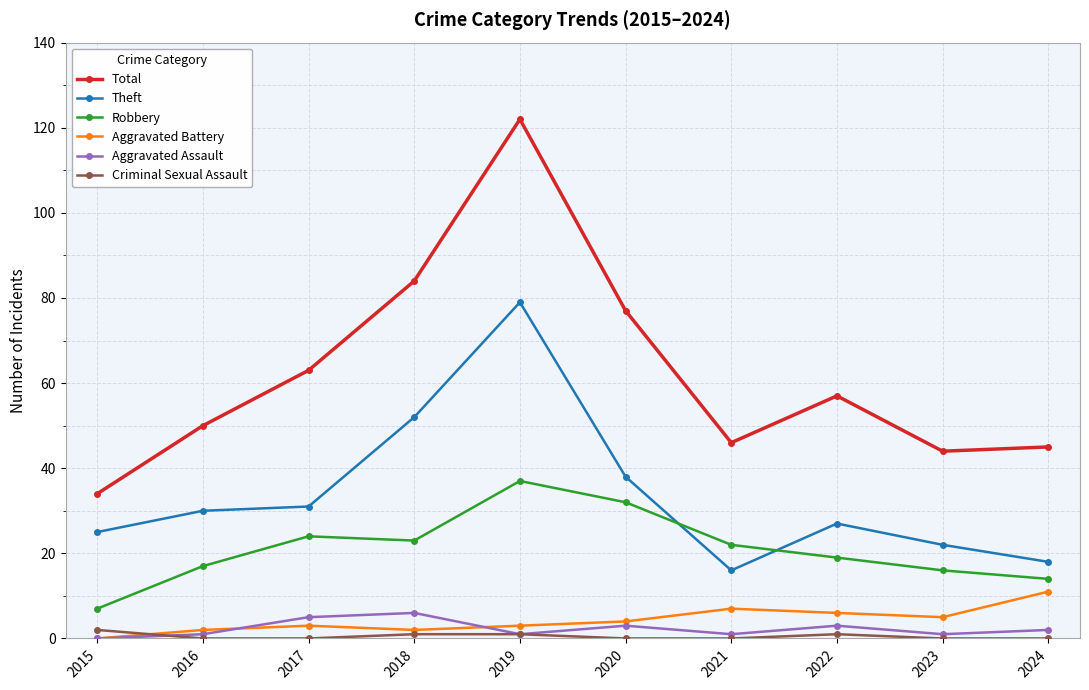

How many lines are shown in the chart?

6